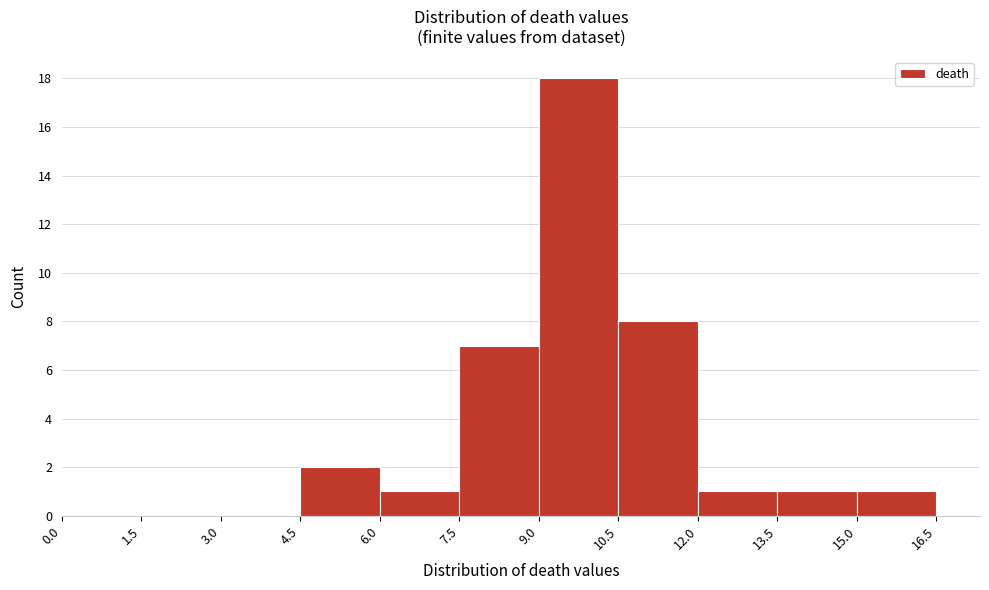

Which range on the x-axis has the tallest bar?

9.0 to 10.5